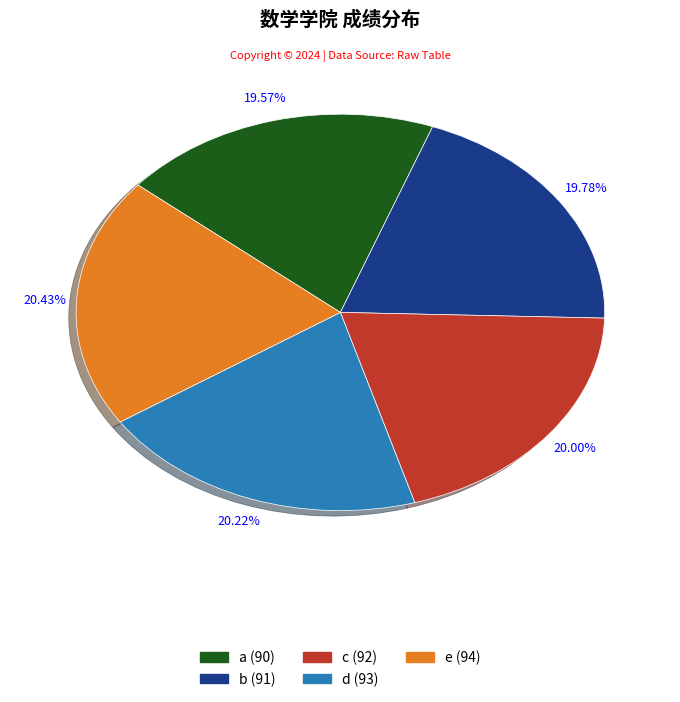

Is the sum of a and b greater than half?

No